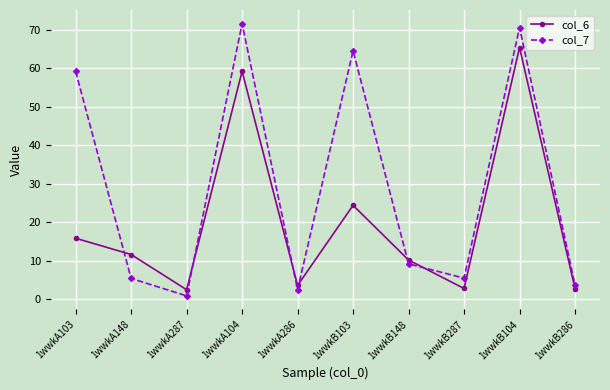

Between 1wwkA148 and 1wwkB287, which series saw the biggest shift?

col_6